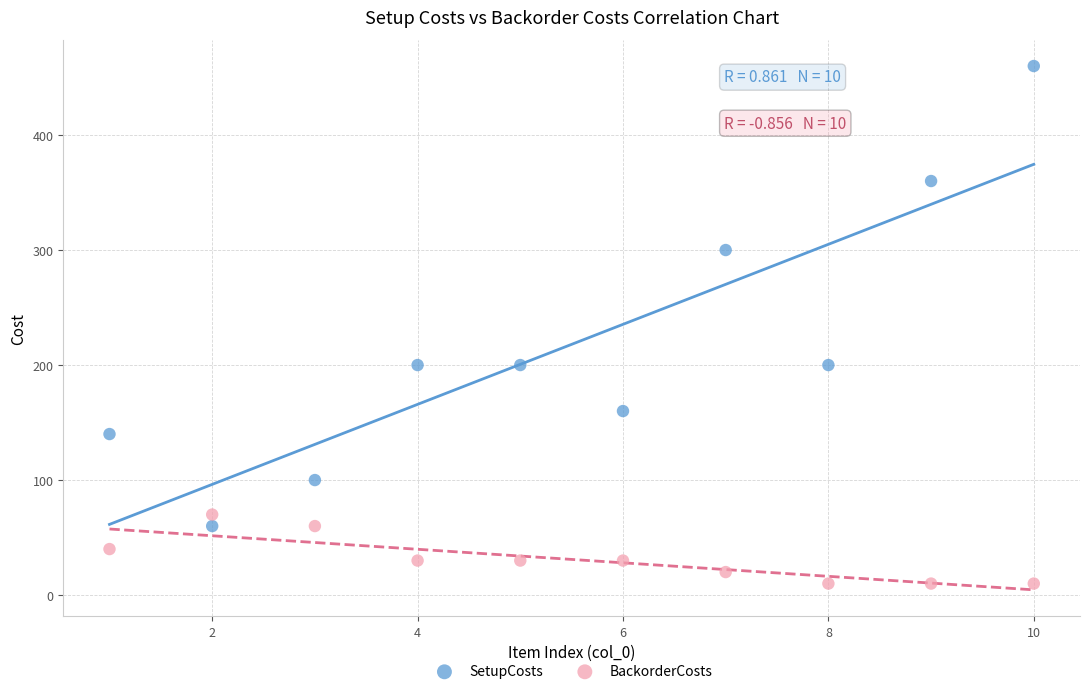

In the SetupCosts series, what Y value is closest to 260?

300